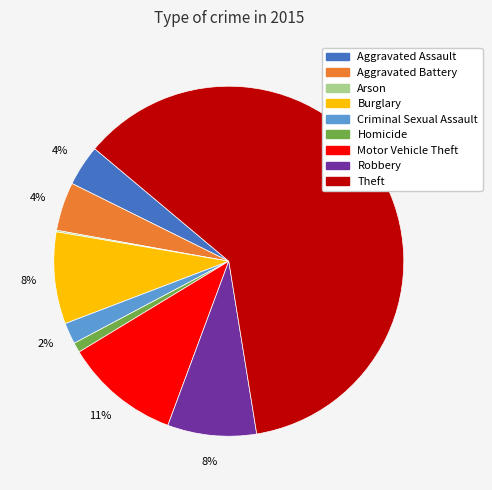

The Theft slice represents 71% of the pie. True or false?

False